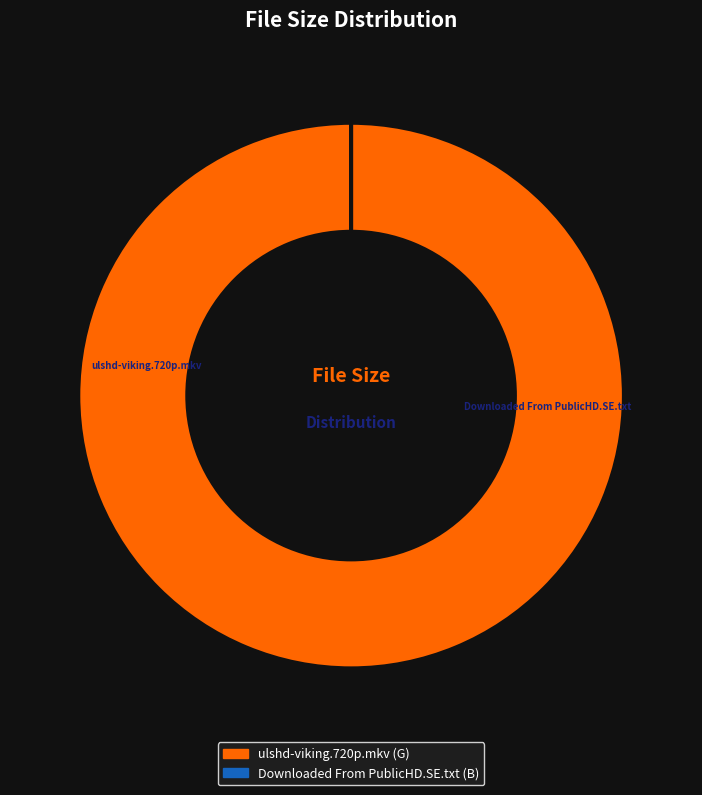

What percentage do ulshd-viking.720p.mkv and Downloaded From PublicHD.SE.txt together represent?

100.0%